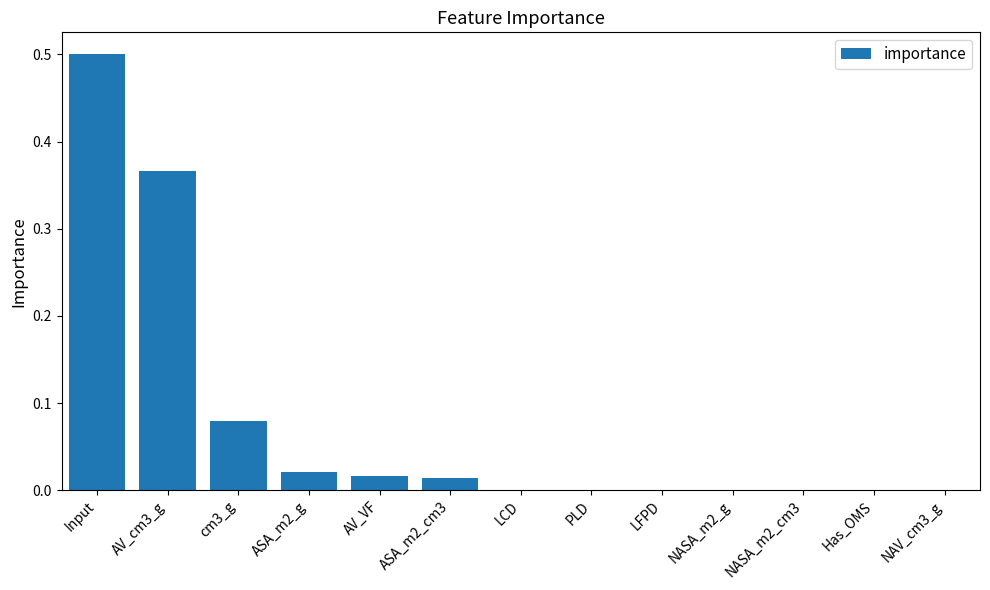

What is the sum of all values?

1.0